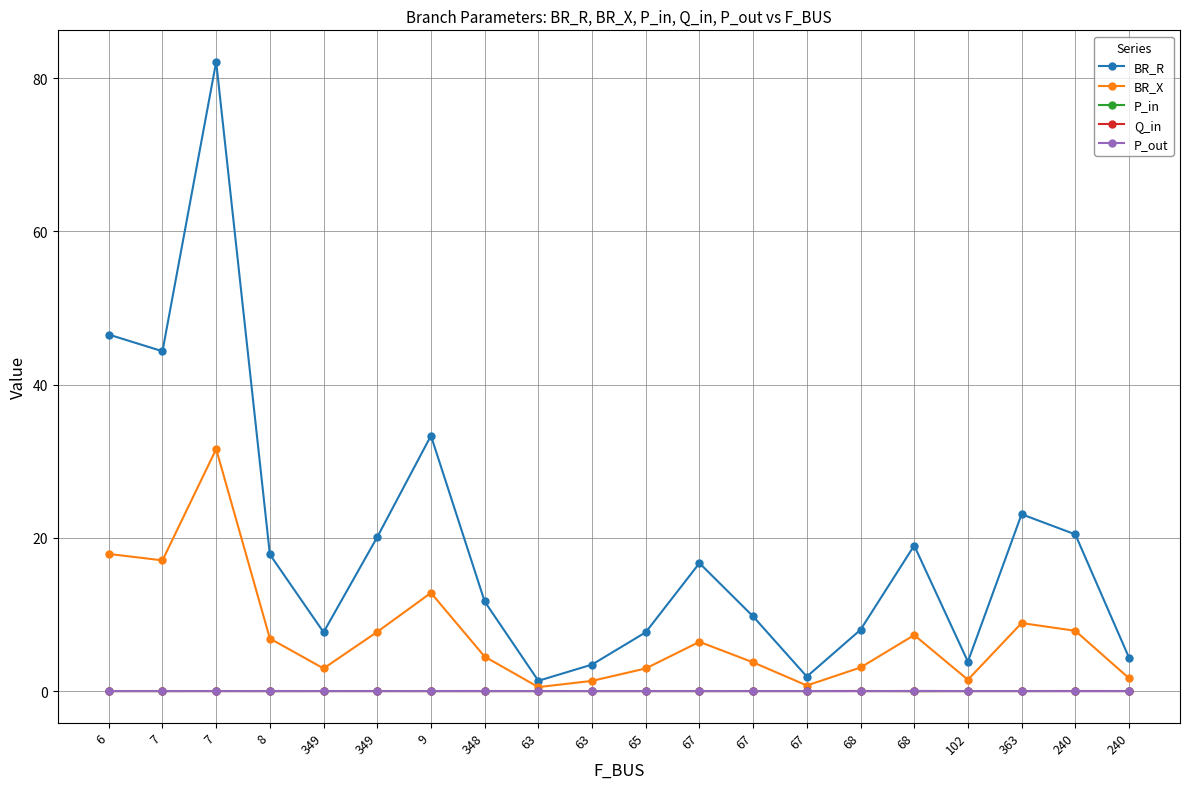

At which label does P_out first exceed 0?

6